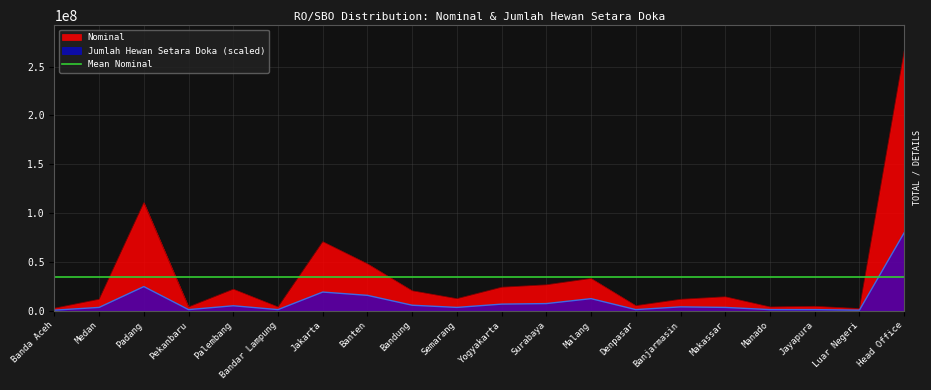

How many lines are shown in the chart?

2